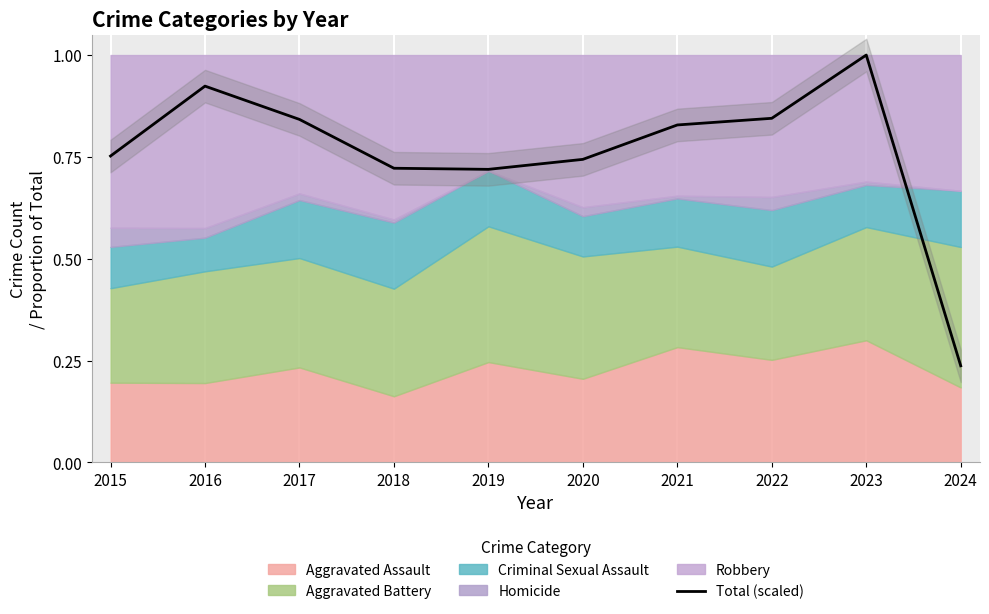

Rank the categories by value from lowest to highest.

2024, 2019, 2018, 2020, 2015, 2021, 2017, 2022, 2016, 2023